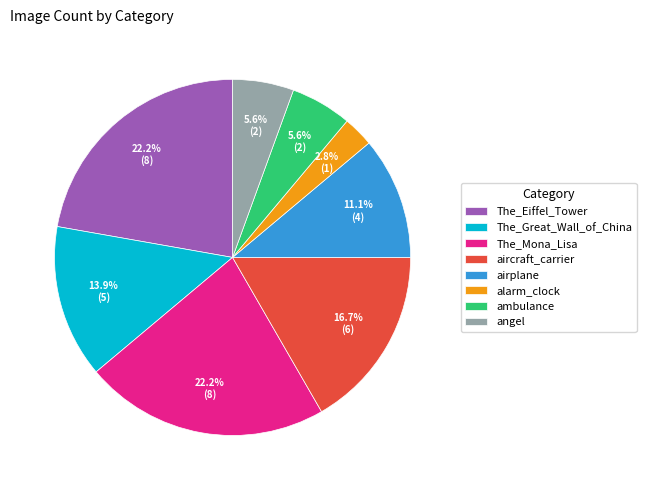

Which category has the smallest portion of the pie?

alarm_clock